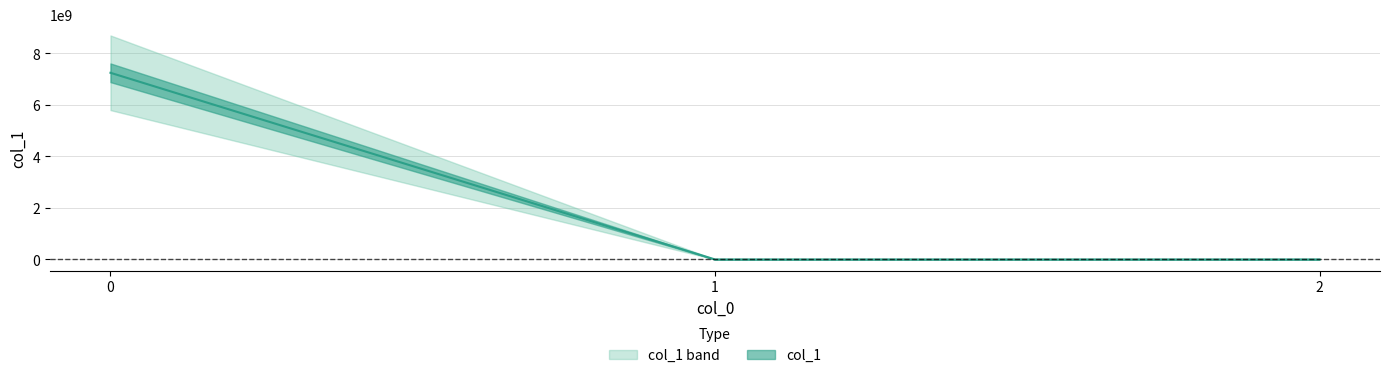

What is the difference between the values at 1 and 0?

7241098933.5